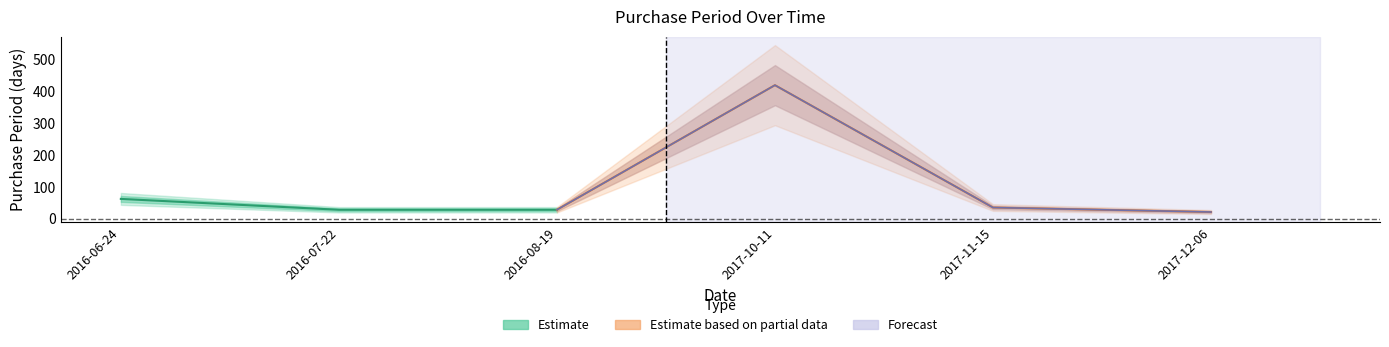

What is the difference between the values at 2017-10-11 and 2016-08-19?

390